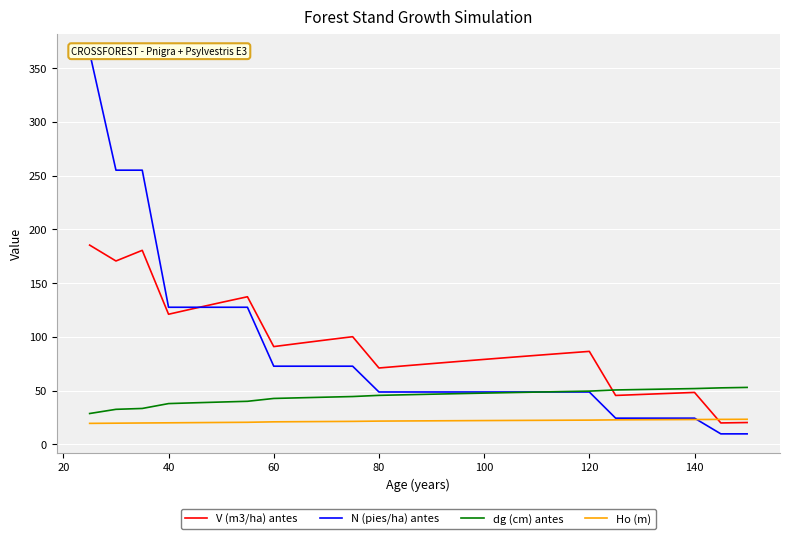

What is the minimum value shown in the chart?

9.7